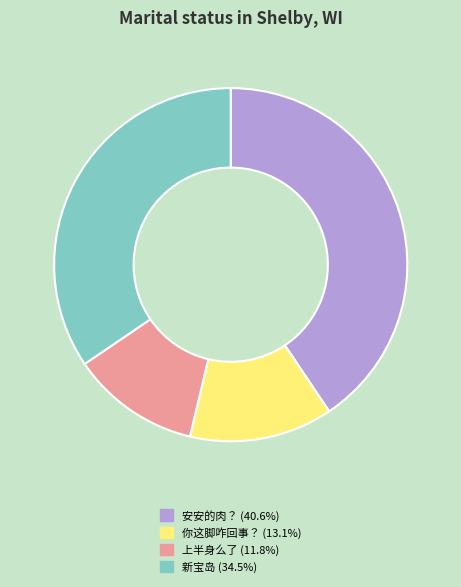

Is the sum of 你这脚咋回事？ and 上半身么了 greater than half?

No